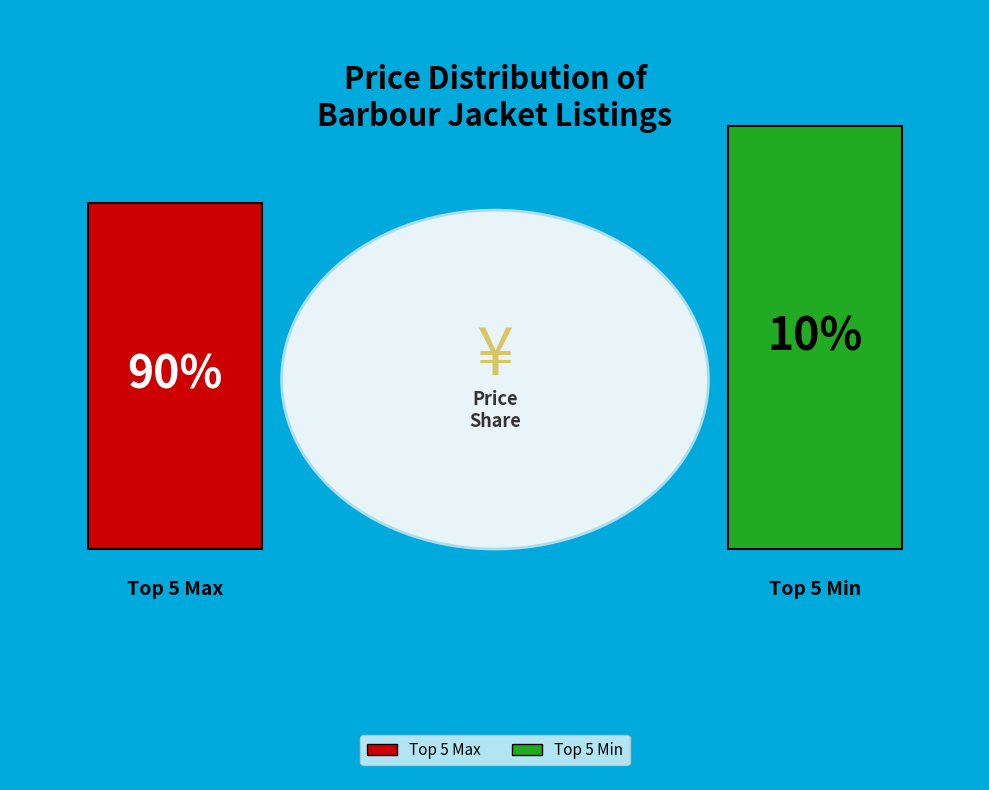

Is 2 the majority of the pie?

No